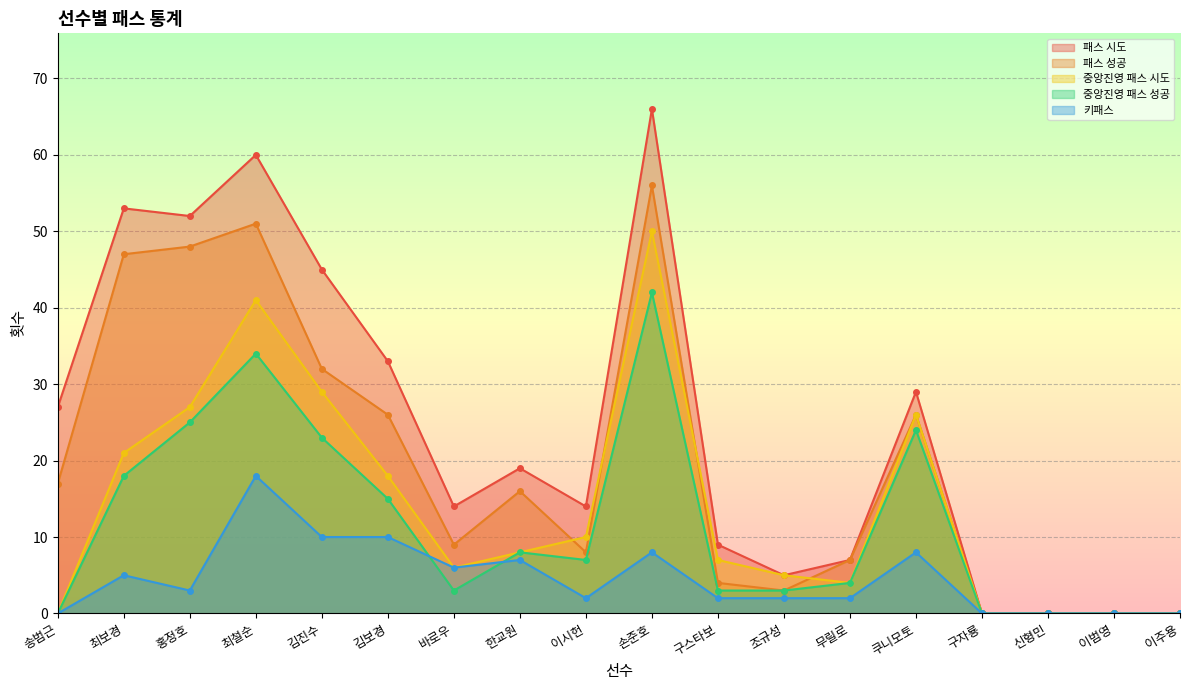

At which category is the sum across all series the highest?

손준호